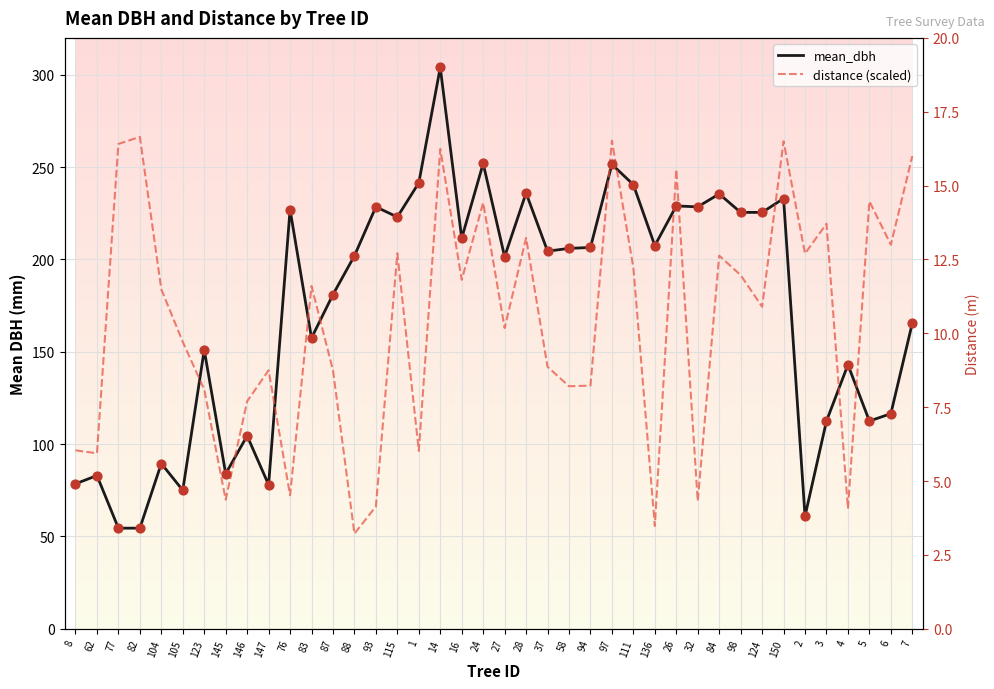

Is the value of distance (scaled) at 82 greater than the value of mean_dbh at 14?

No